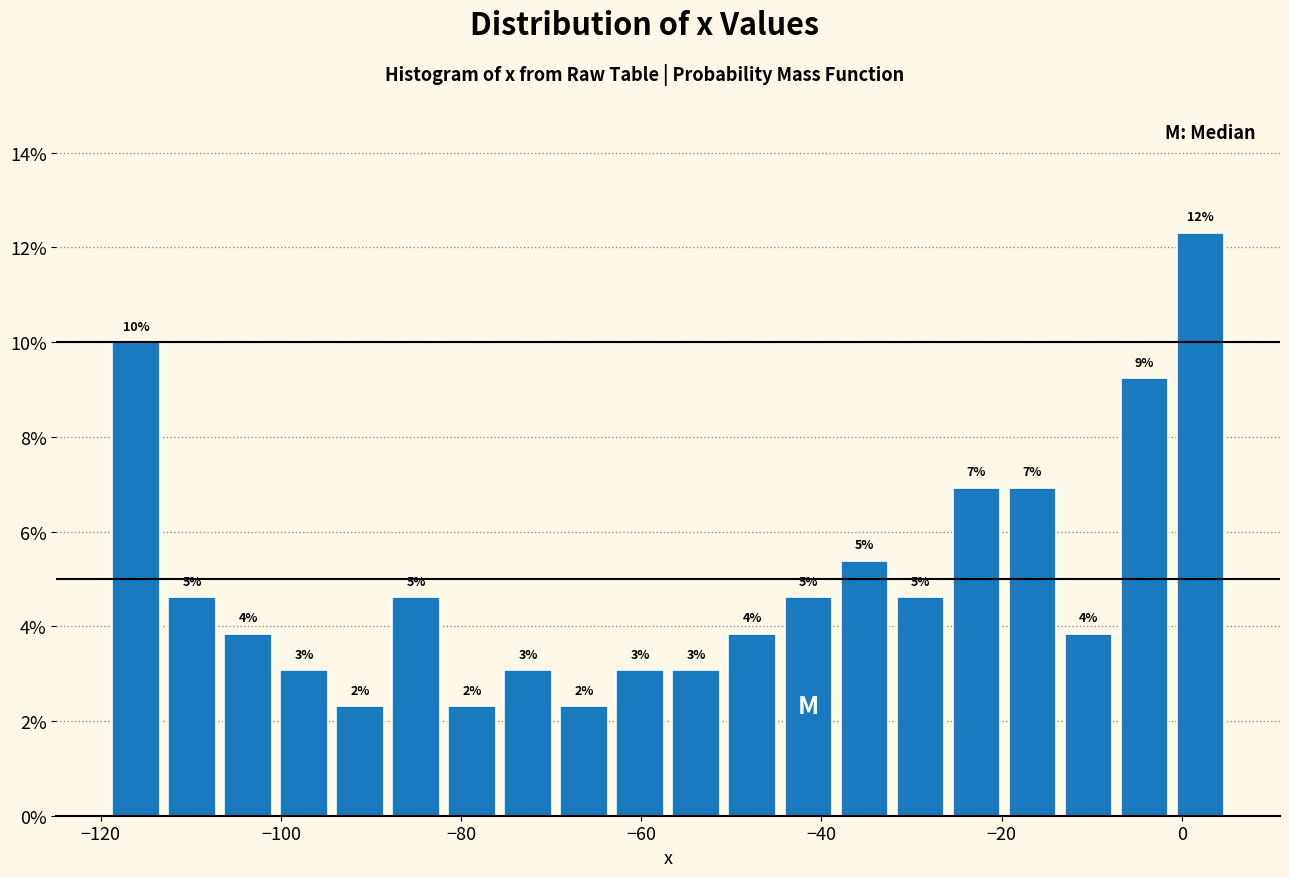

Read against the x-axis, roughly where is the centre of the tallest bar?

2